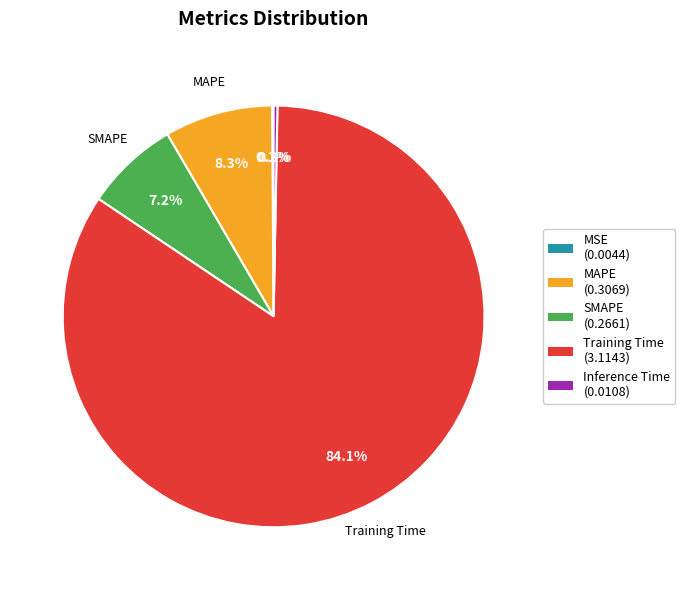

To the nearest percent, what portion does Training Time represent?

84%